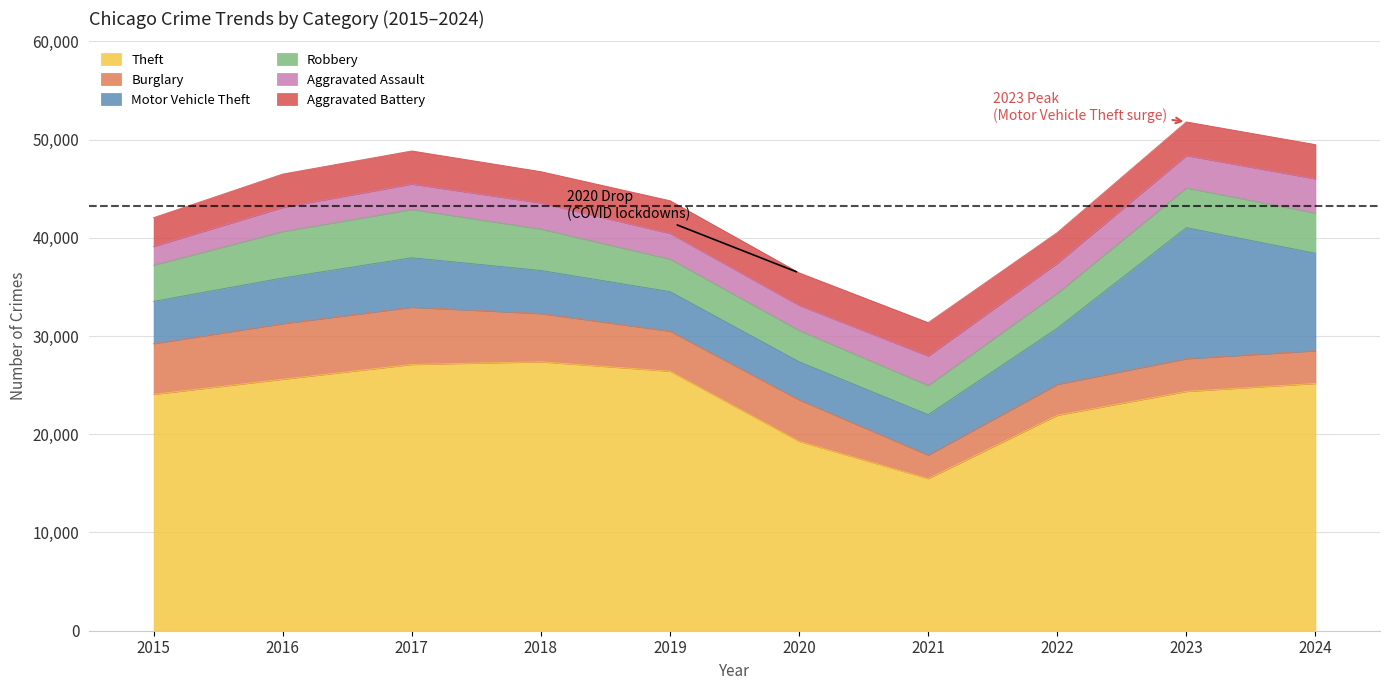

List the labels in order of Theft value, largest first.

2018, 2017, 2019, 2016, 2024, 2023, 2015, 2022, 2020, 2021